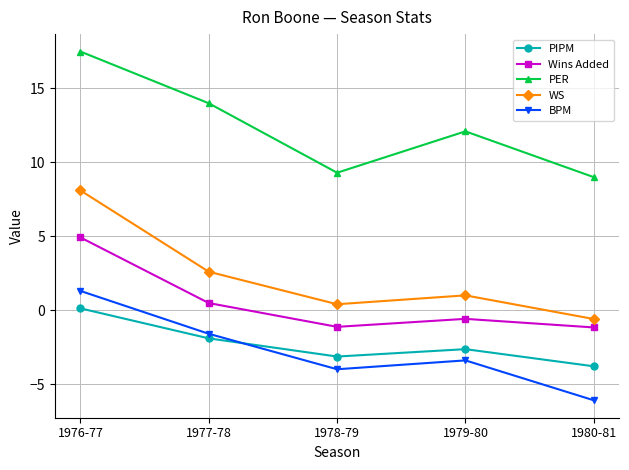

Is the value of PIPM at 1979-80 greater than the value of Wins Added at 1978-79?

No